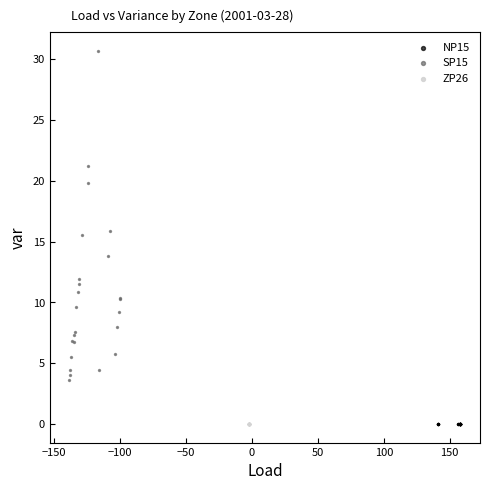

Which series contains the highest Y value?

SP15